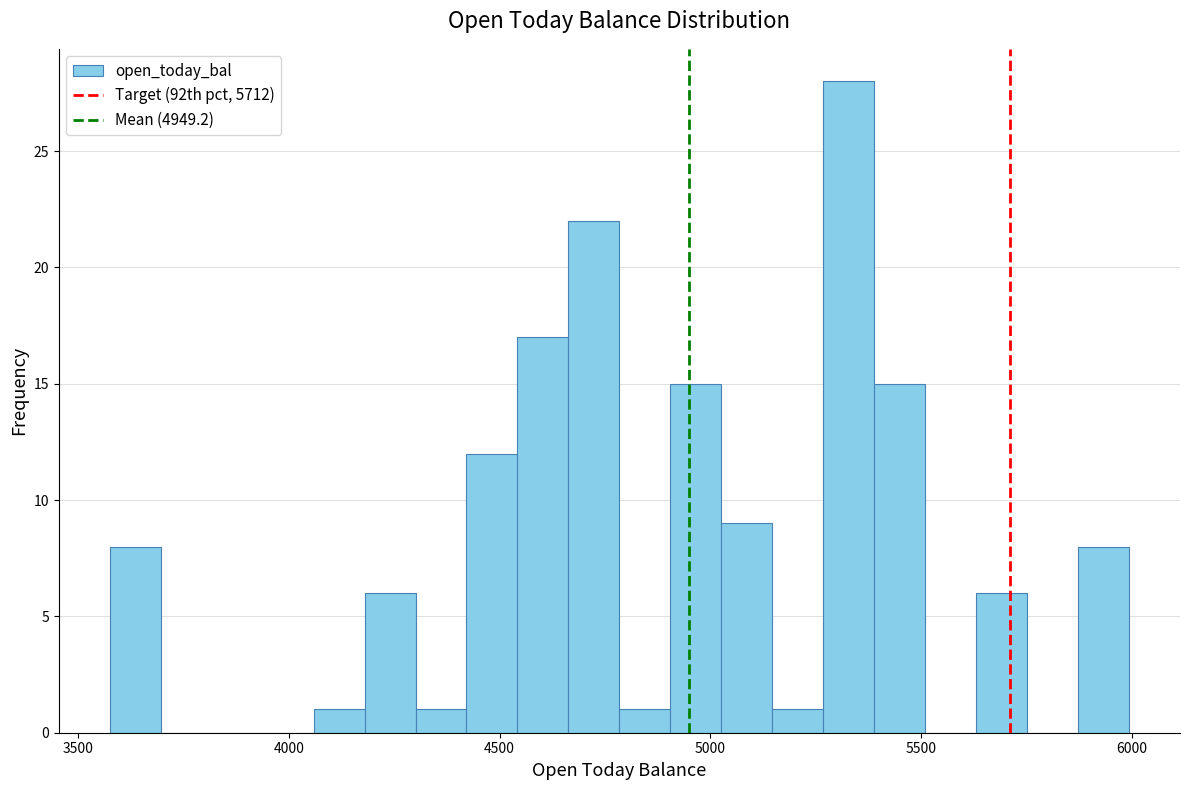

Around what value on the x-axis is the tallest bar? Give the approximate position of its centre, as read against the axis.

5350